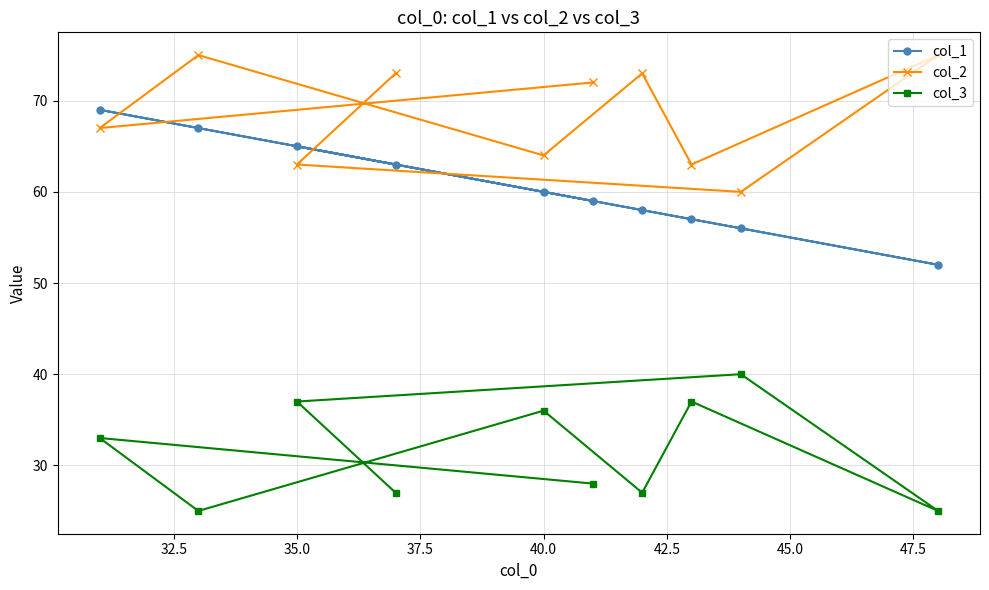

What is the average value of the col_3 series?

32